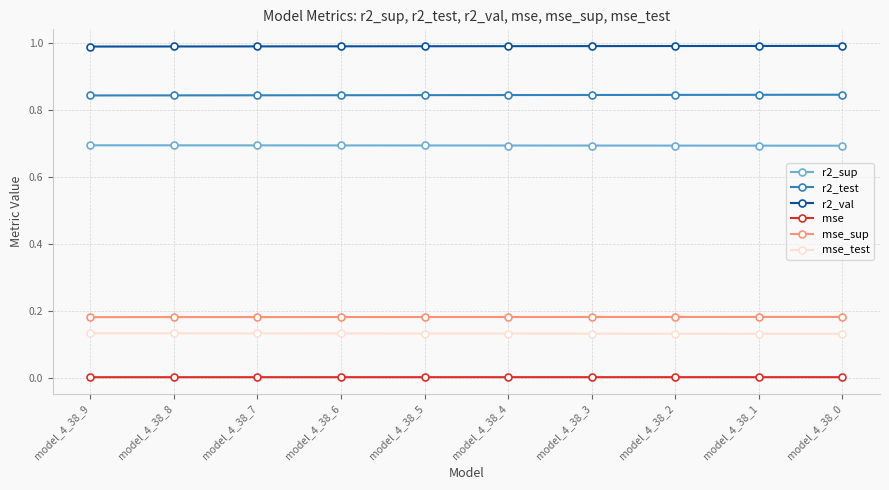

What is the value of the r2_sup point at the 4th from the left?

0.7